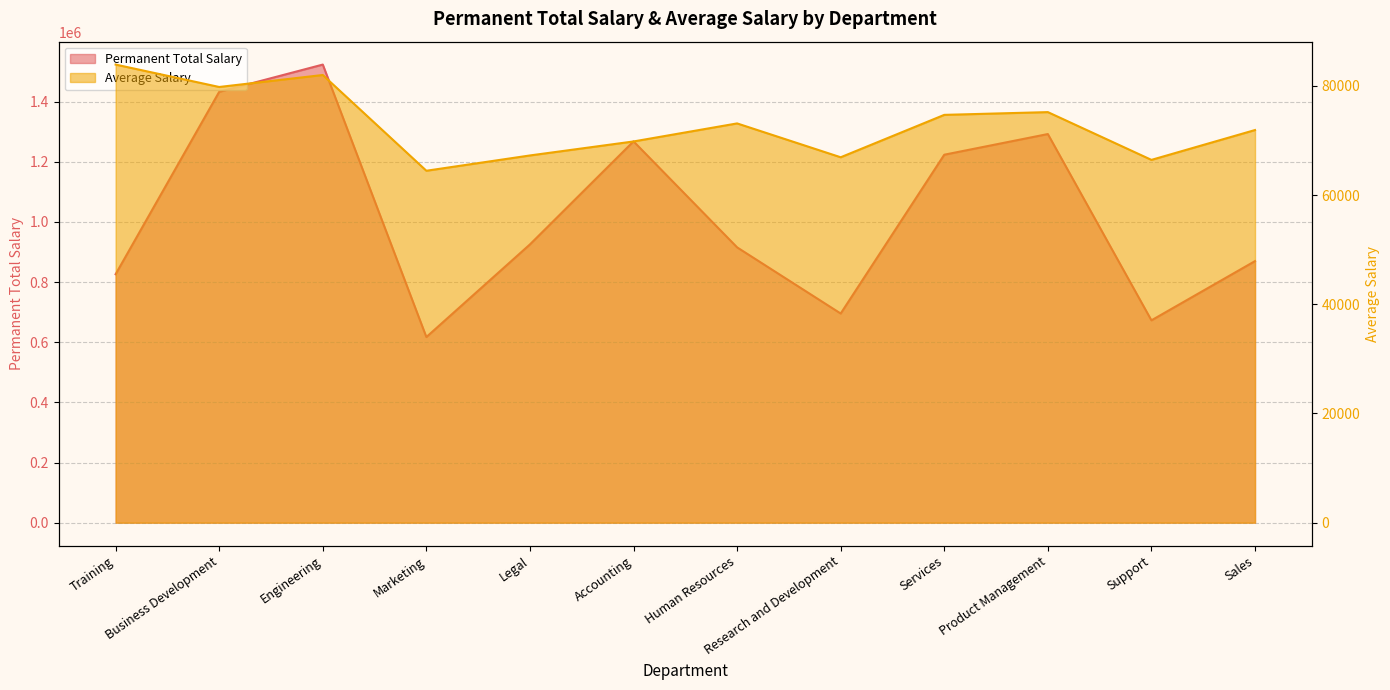

Where is the first local minimum for Average Salary?

Business Development